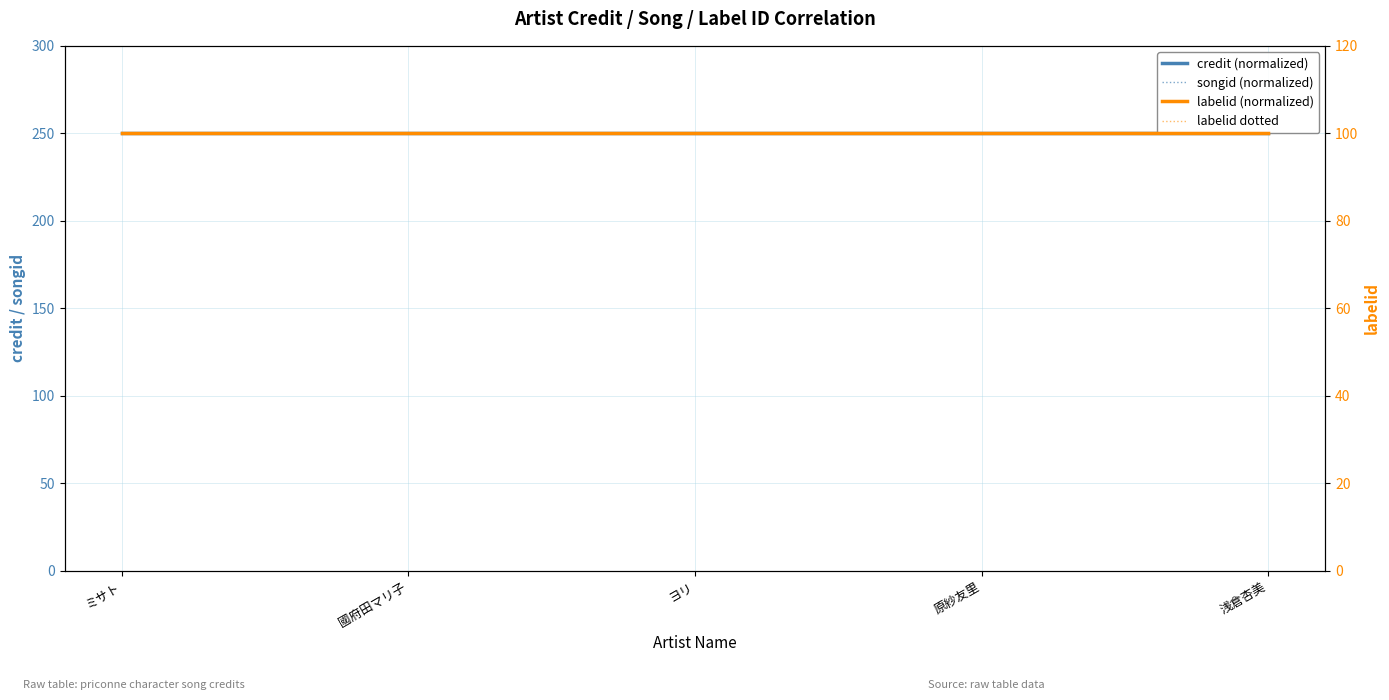

What is the value of the credit (normalized) point at the 4th from the left?

250